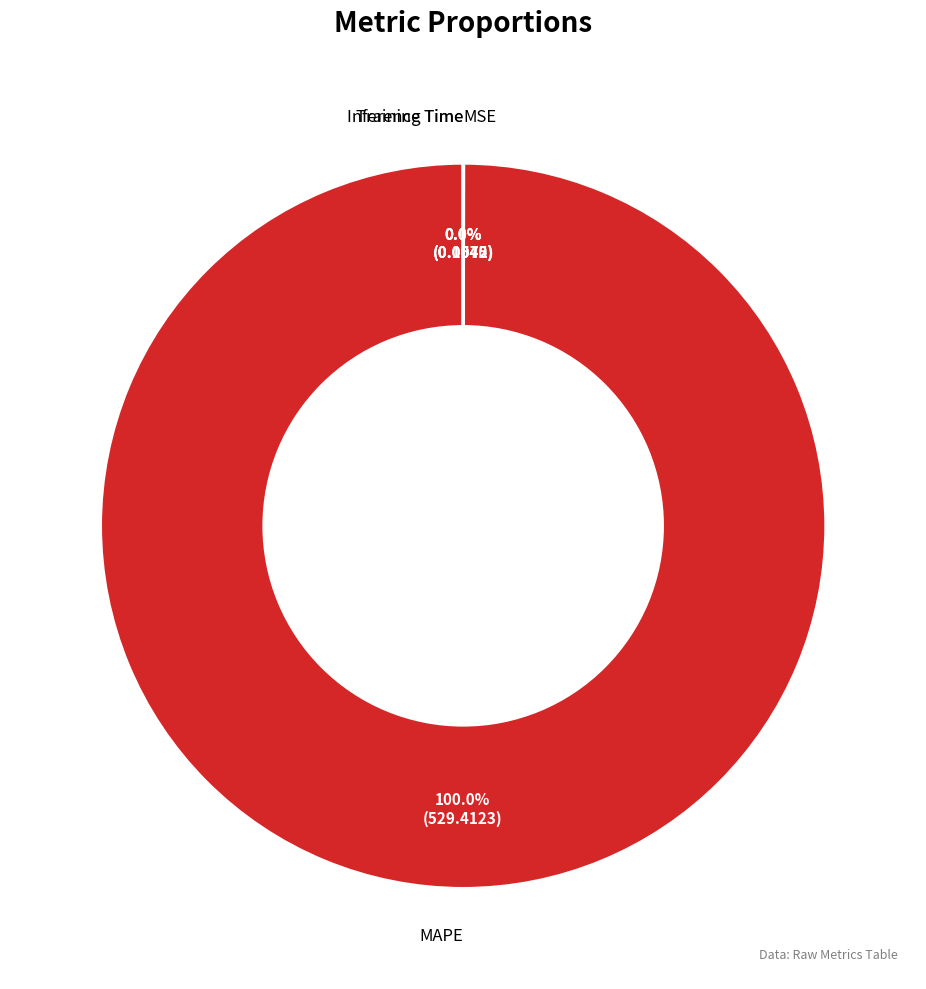

Is there a majority slice in this chart?

Yes